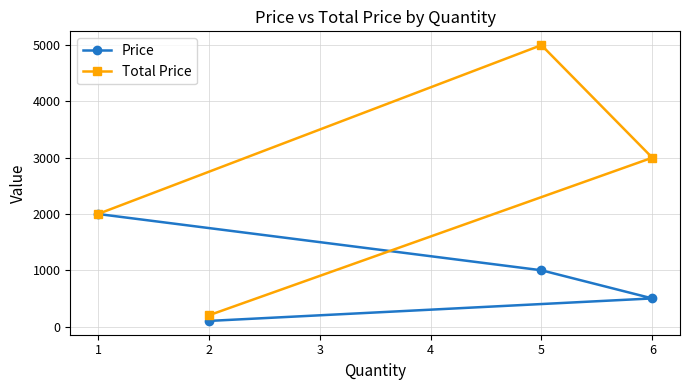

True or false: Price and Total Price cross at least once.

False